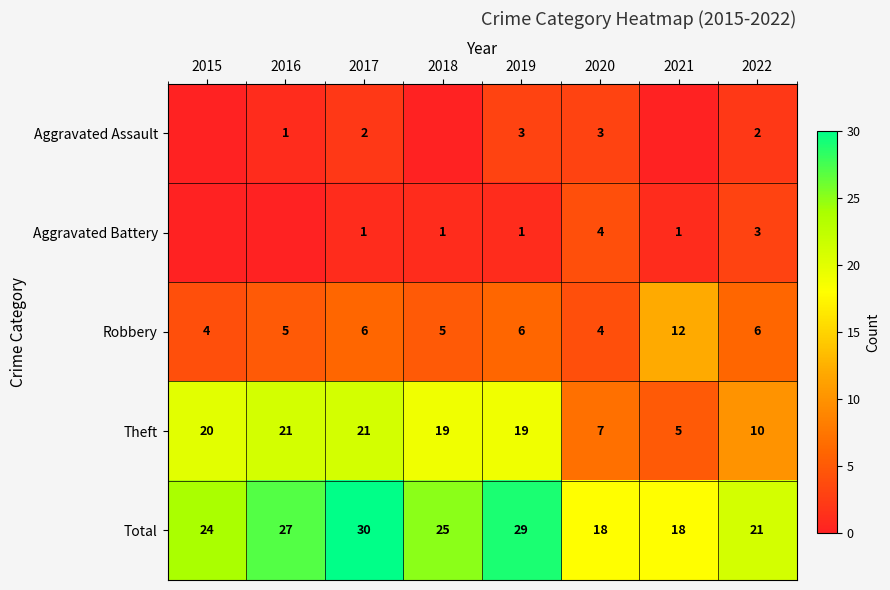

Rank the series at 2019 from lowest to highest value.

Aggravated Battery, Aggravated Assault, Robbery, Theft, Total